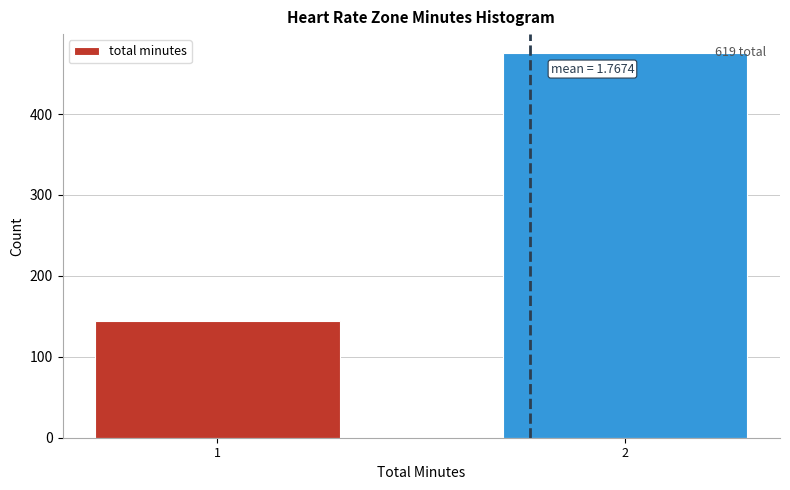

Reading left to right, what are all the values shown in this chart?

1=144	2=475